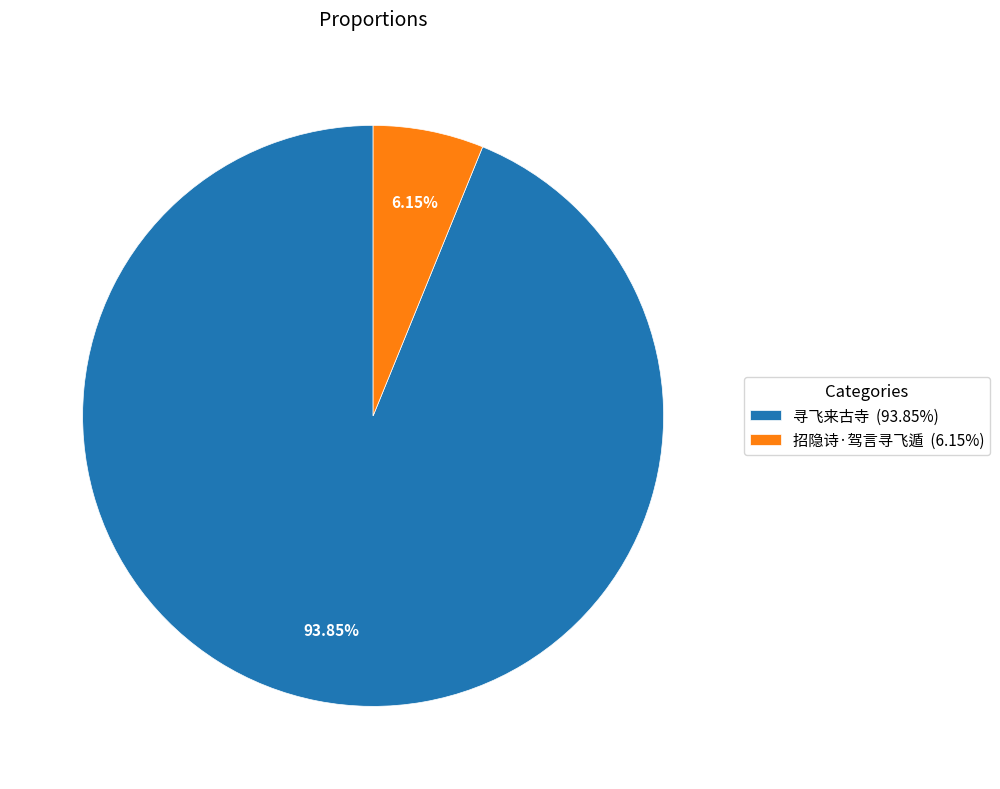

How many segments does this pie chart have?

2